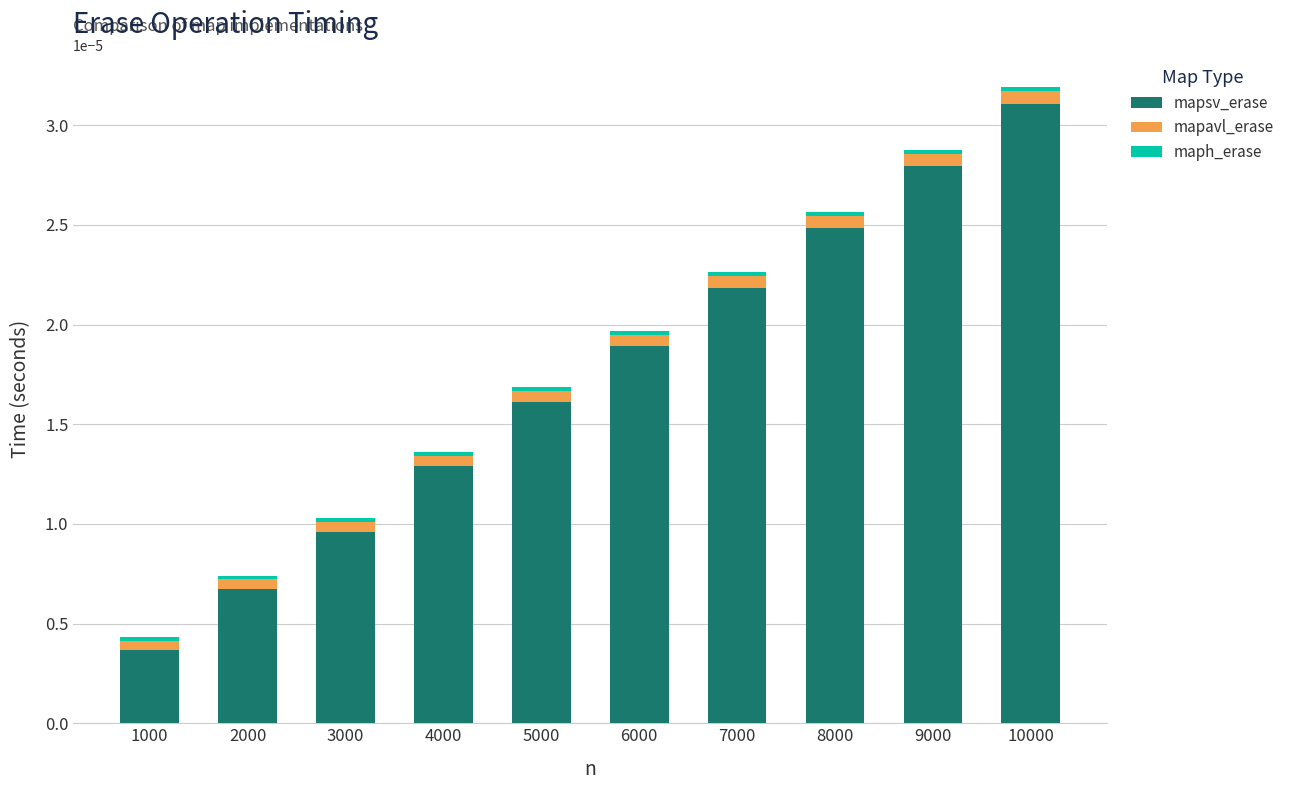

At which category is the sum across all series the highest?

10000